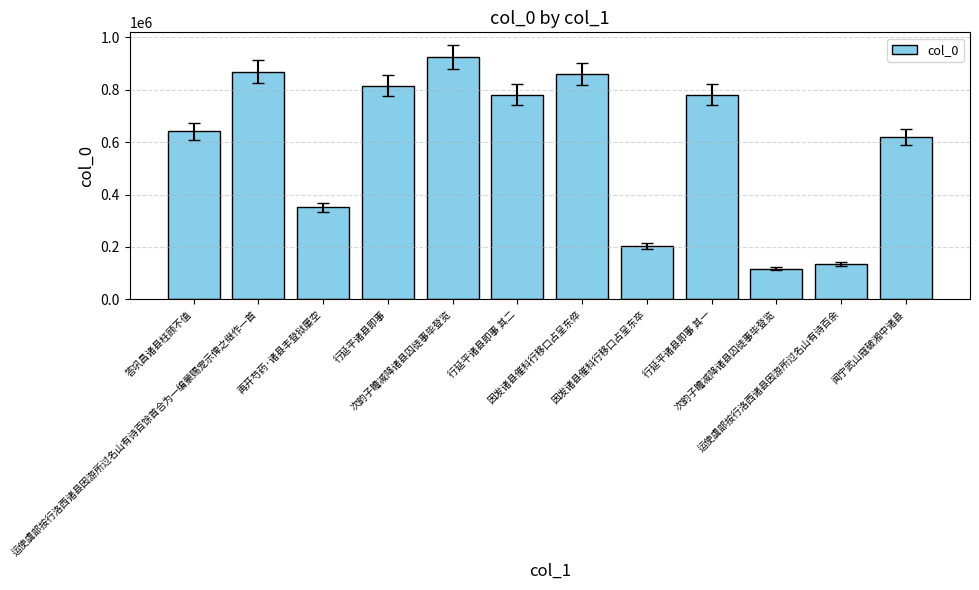

Approximately how many times larger is the value at 次韵子瞻减降诸县囚徒事毕登览 compared to 因发诸县催科行移口占呈东卒?

0.6